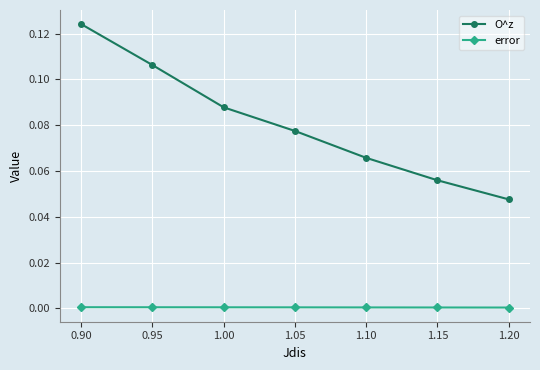

Is it true that error equals 0.0 at 0.90?

True